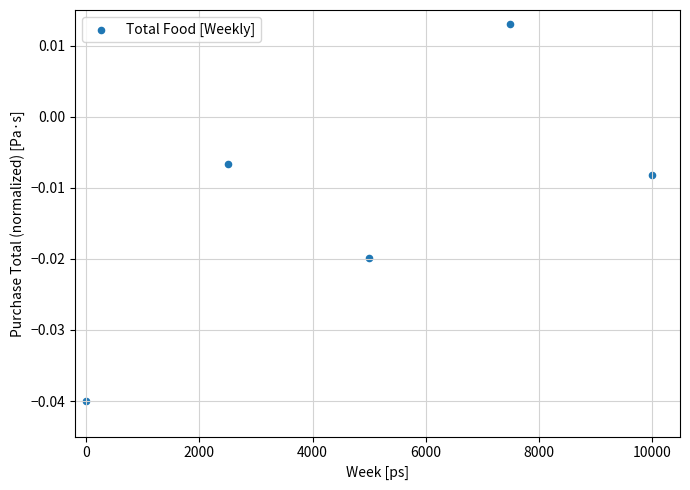

What is the range of X values (max minus min)?

10000.0